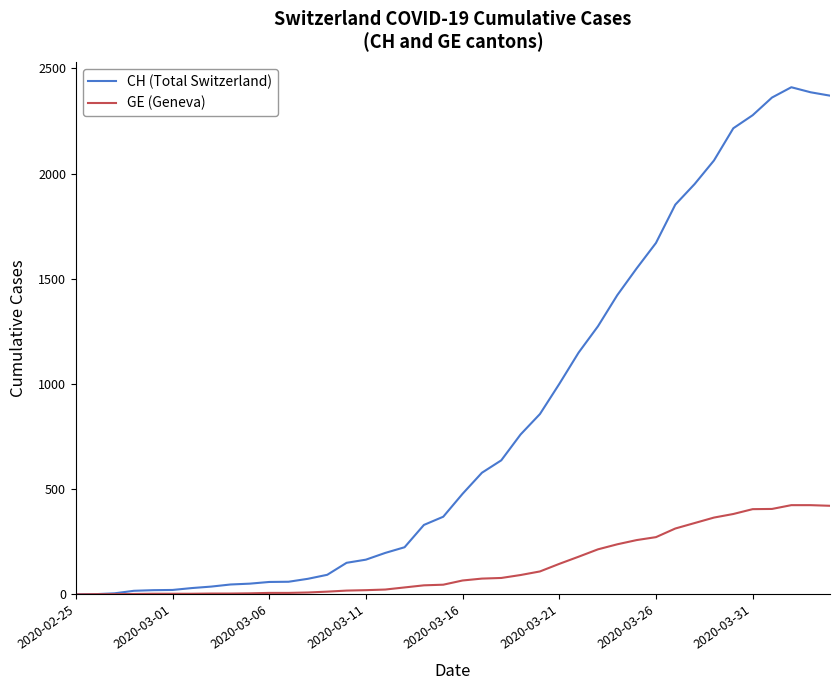

Rank the series by their maximum value, from highest to lowest.

CH (Total Switzerland), GE (Geneva)